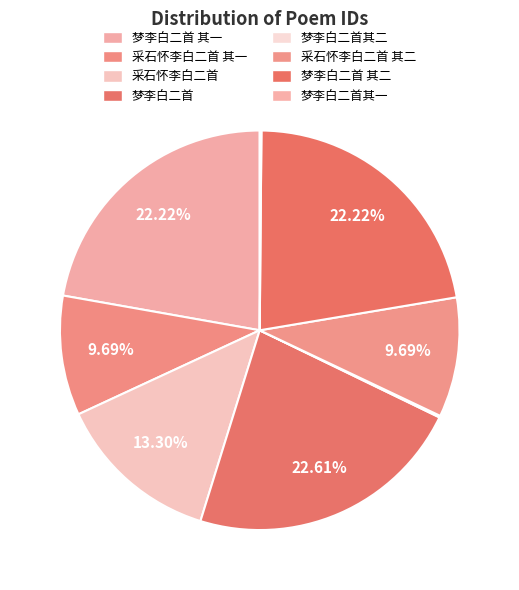

Is there a majority slice in this chart?

No